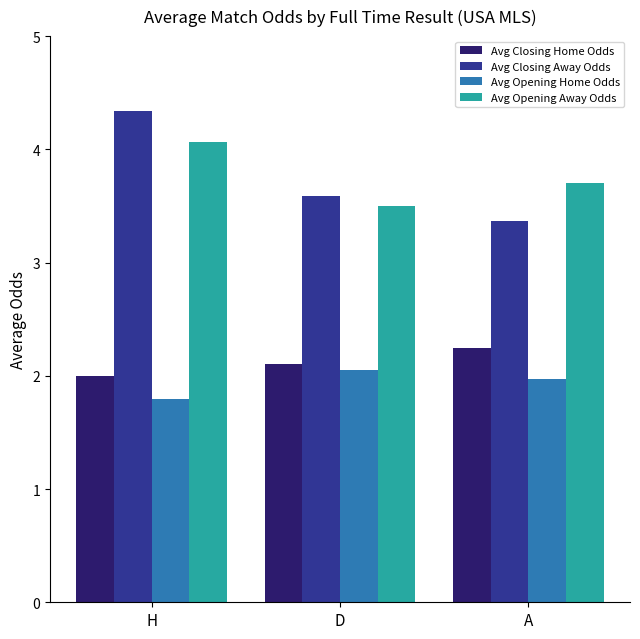

Does the chart contain stacked bars?

No